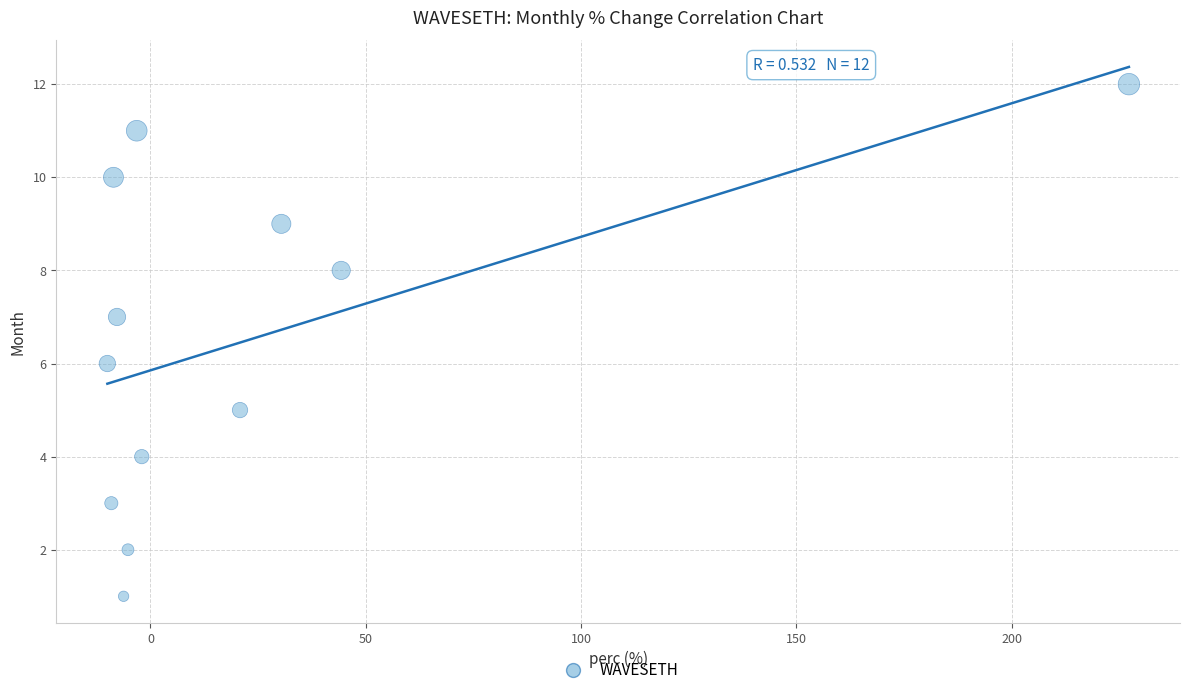

What is the range of Y values (max minus min)?

11